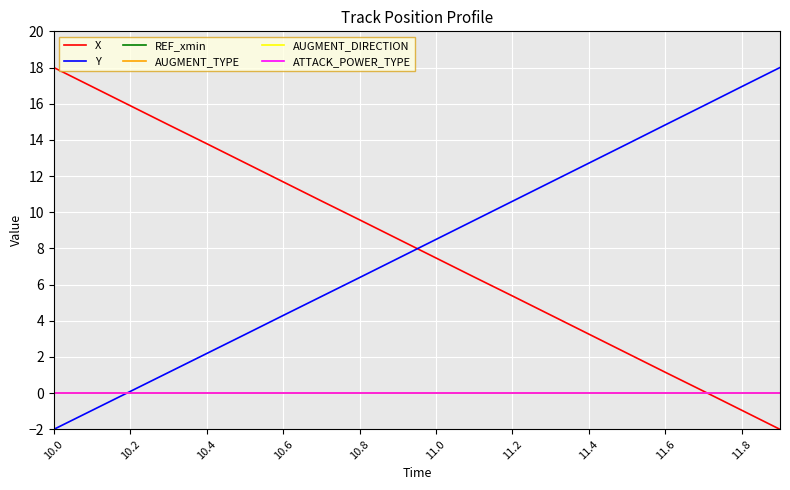

True or false: ATTACK_POWER_TYPE and X cross at least once.

True